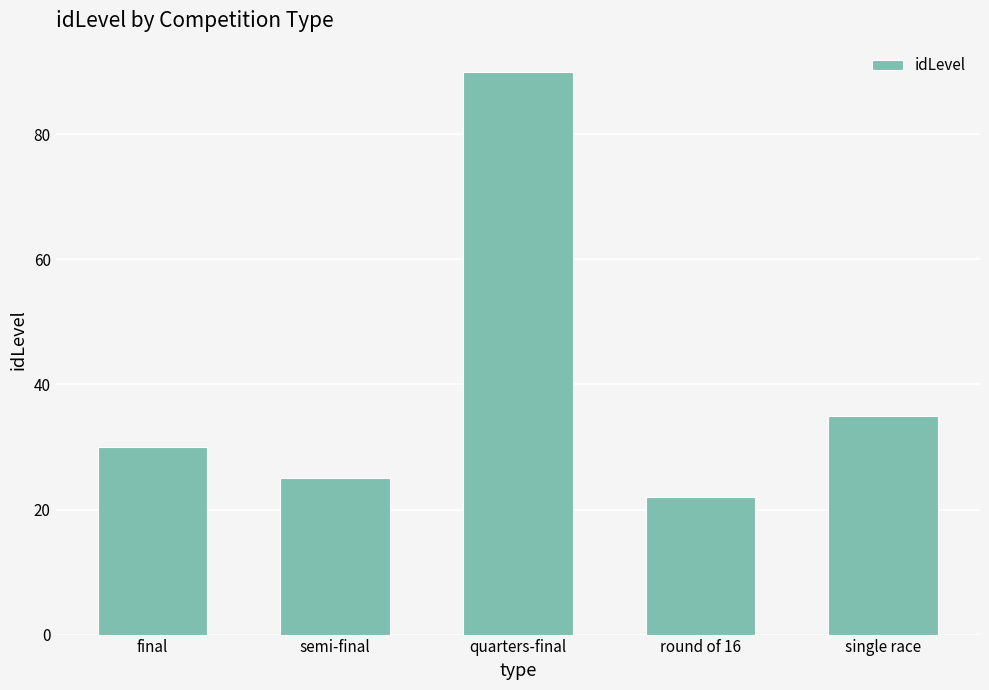

Between single race and round of 16, which is larger?

single race